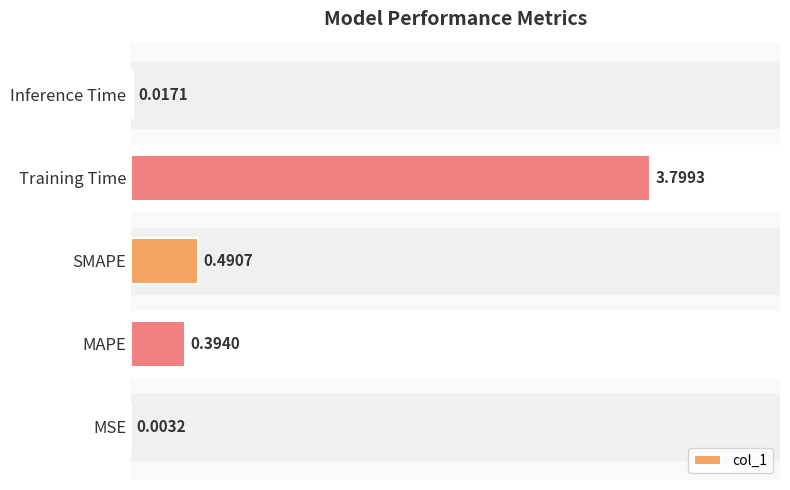

Between Training Time and Inference Time, which is larger?

Training Time